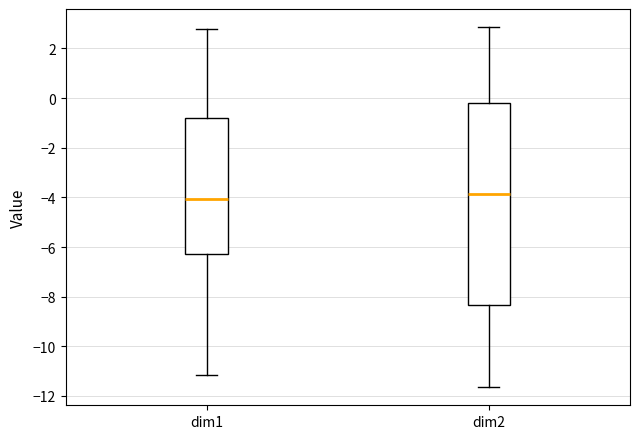

Reading left to right, read every box against the y-axis: the position of its median line, the range the box covers, and the ends of its whiskers. The values are not printed on the chart, so give them approximately, as read against the axis.

dim1: median -4.0, box -6.2 to -0.8, whiskers -11.2 to 2.8
dim2: median -3.8, box -8.4 to -0.2, whiskers -11.6 to 2.8